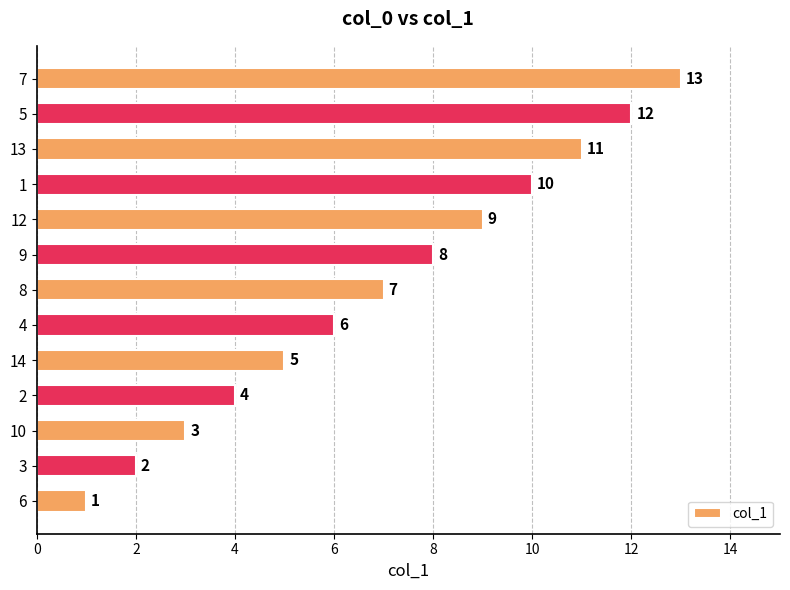

What is the difference between the maximum and minimum values?

12